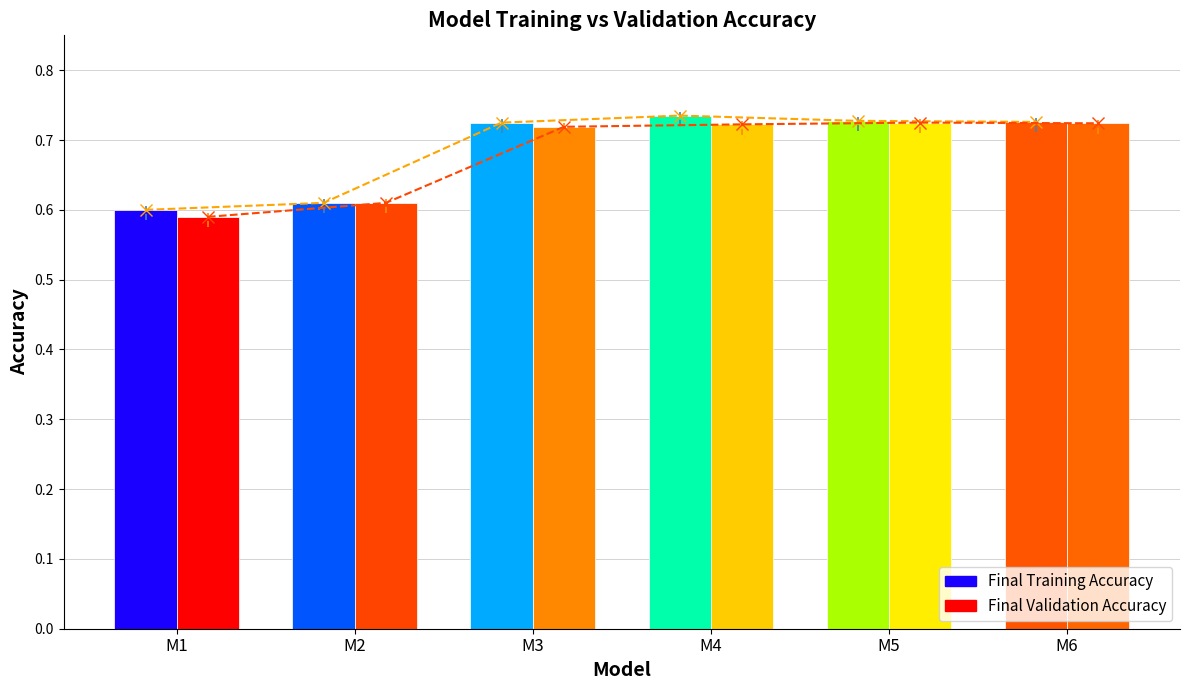

Is the value of Final Validation Accuracy at M3 greater than the value of Final Training Accuracy at M3?

No